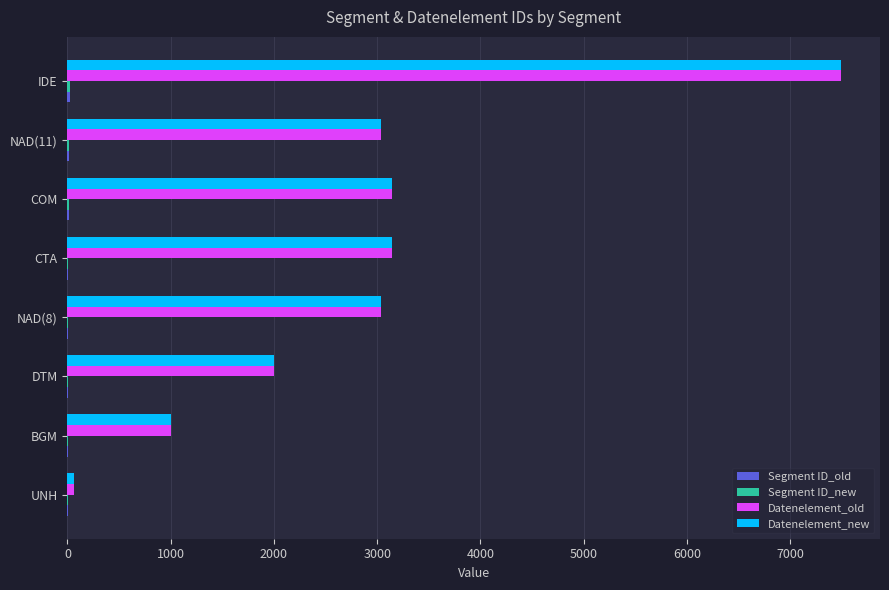

What is the sum of all Datenelement_old values?

22924